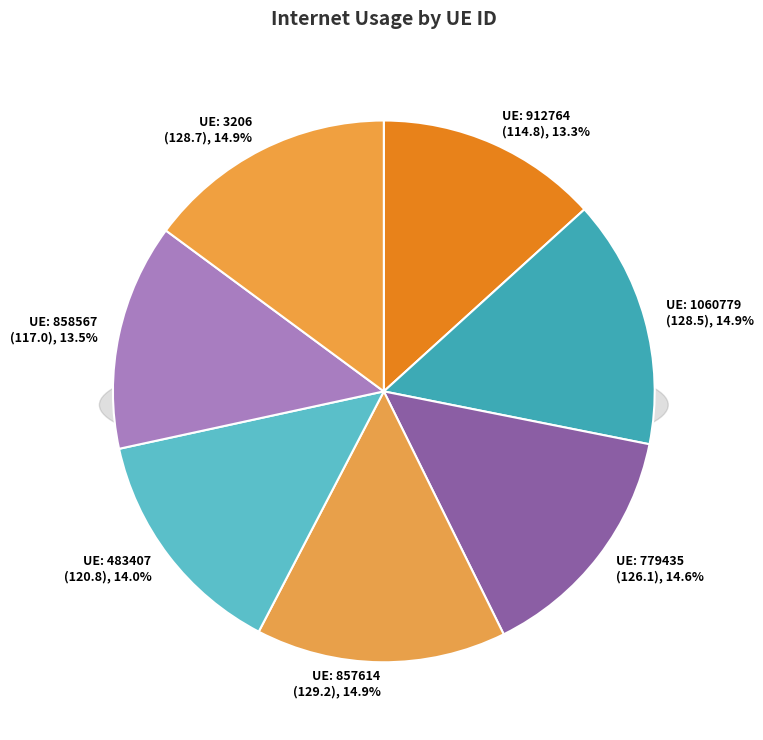

How many segments does this pie chart have?

7